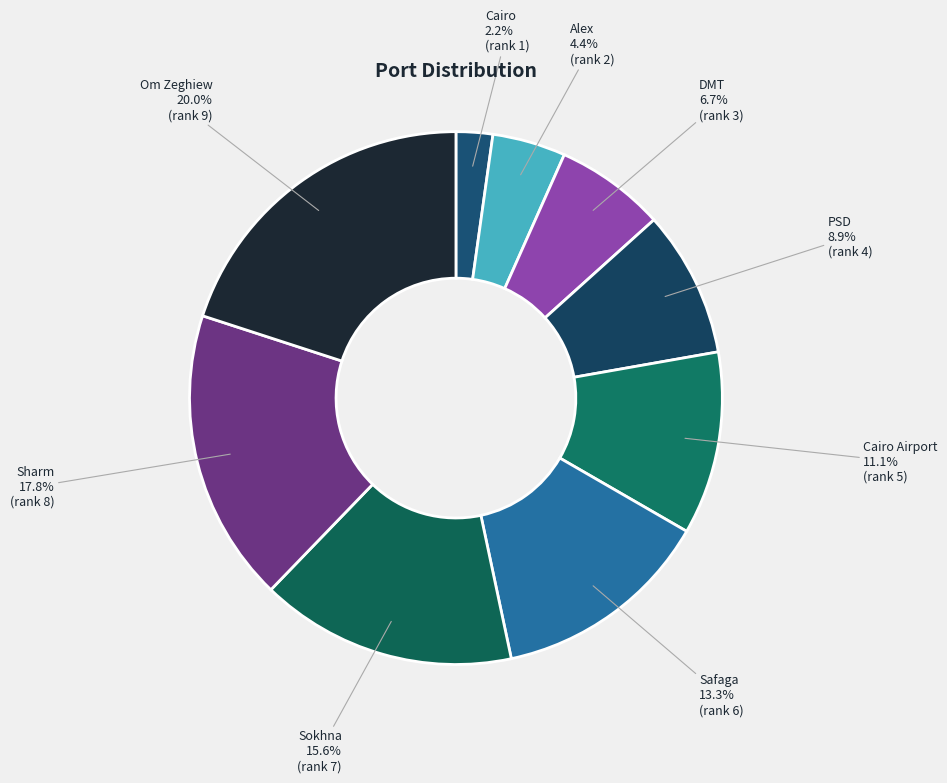

What percentage is NOT represented by DMT?

93.3%